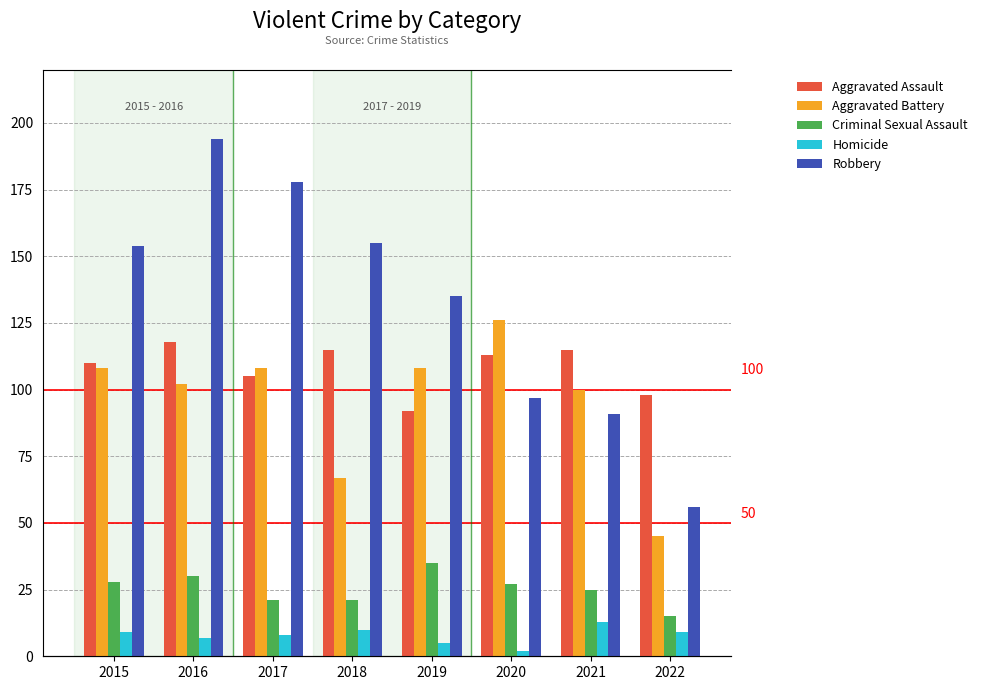

What is the value of the Robbery bar at the 2nd from the left?

194